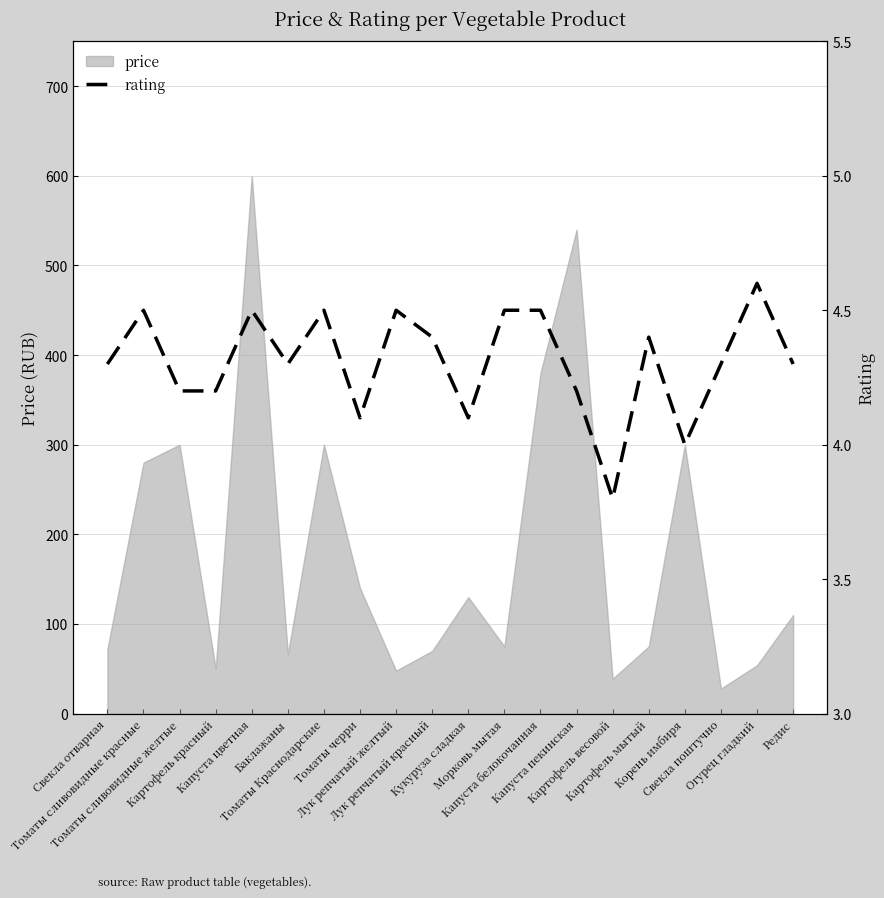

Reading left to right, extract all data points from this chart.

Свекла отварная=4.3	Томаты сливовидные красные=4.5	Томаты сливовидные желтые=4.2	Картофель красный=4.2	Капуста цветная=4.5	Баклажаны=4.3	Томаты Краснодарские=4.5	Томаты черри=4.1	Лук репчатый желтый=4.5	Лук репчатый красный=4.4	Кукуруза сладкая=4.1	Морковь мытая=4.5	Капуста белокочанная=4.5	Капуста пекинская=4.2	Картофель весовой=3.8	Картофель мытый=4.4	Корень имбиря=4.0	Свекла поштучно=4.3	Огурец гладкий=4.6	Редис=4.3